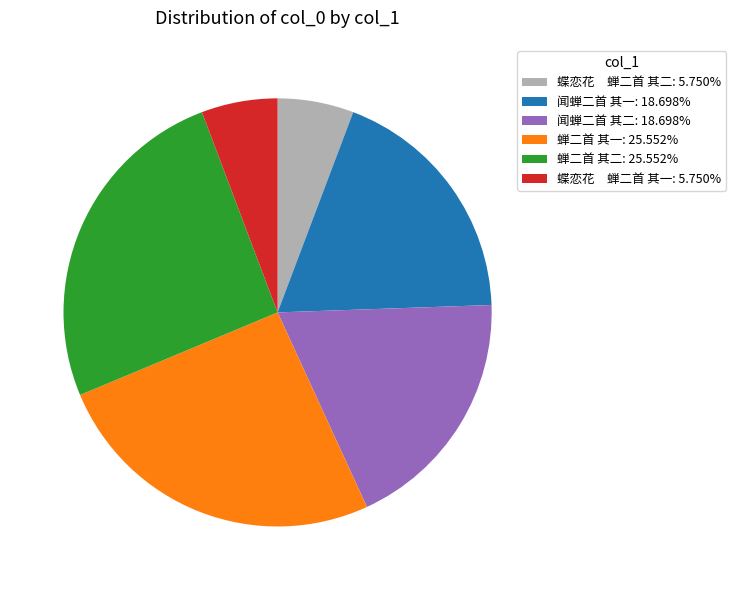

Does 蝶恋花 蝉二首 其一: 5.750% represent more than half of the total?

No